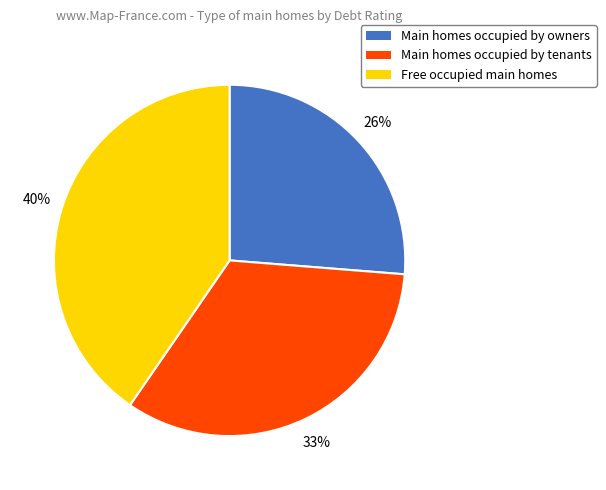

What percentage is the Main homes occupied by owners slice, to the nearest percent?

26%